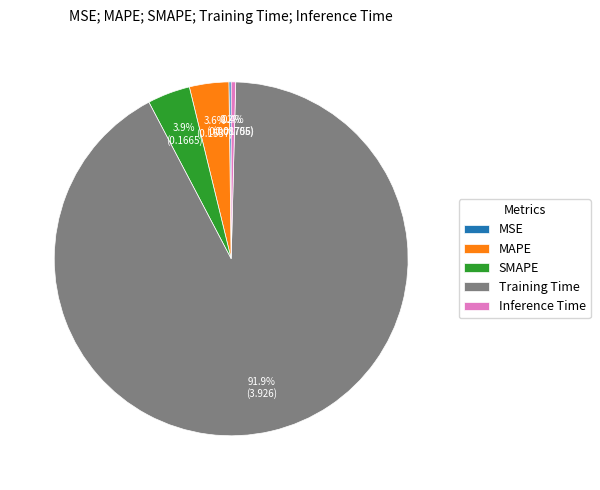

Do MAPE and Inference Time together represent more than half of the pie?

No